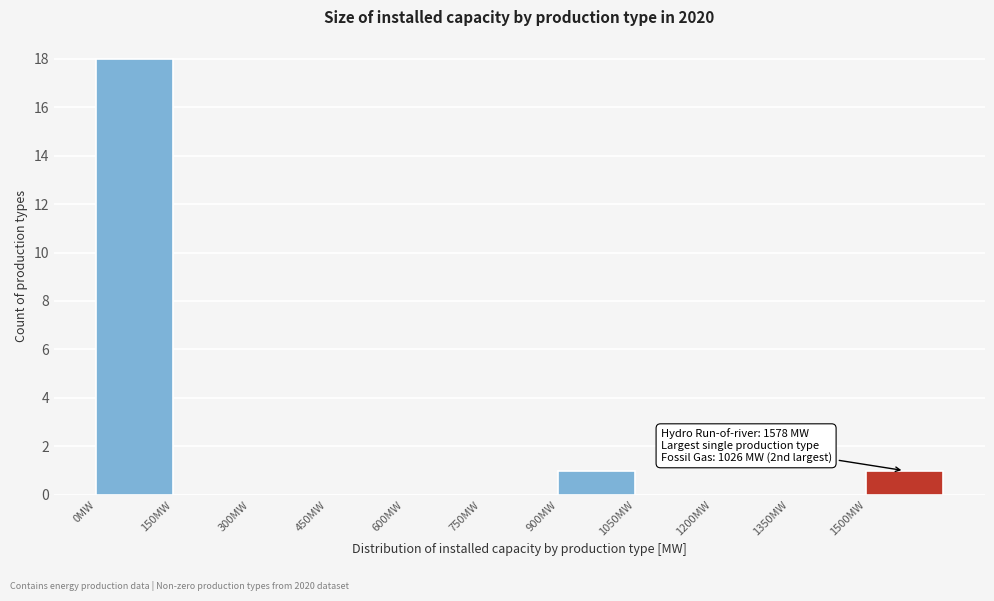

Which range on the x-axis has the tallest bar?

0 to 150